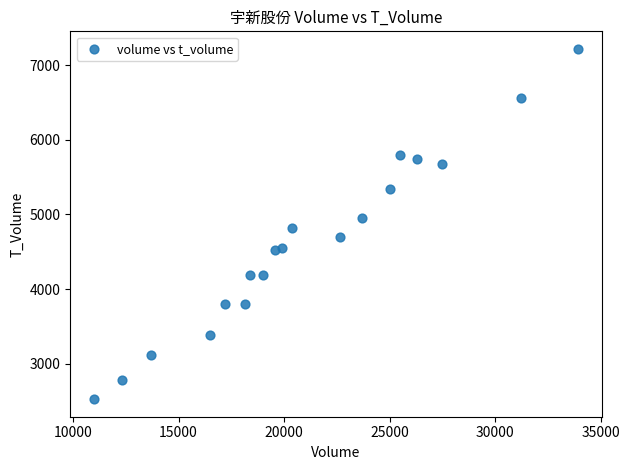

What is the range of Y values (max minus min)?

4692